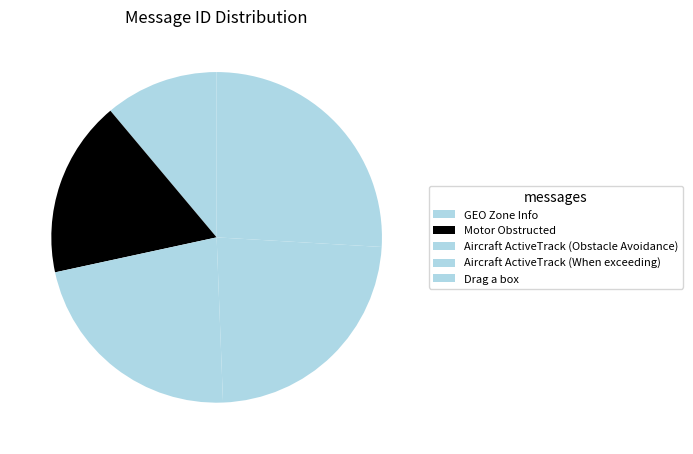

Is the sum of GEO Zone Info and Drag a box greater than half?

No